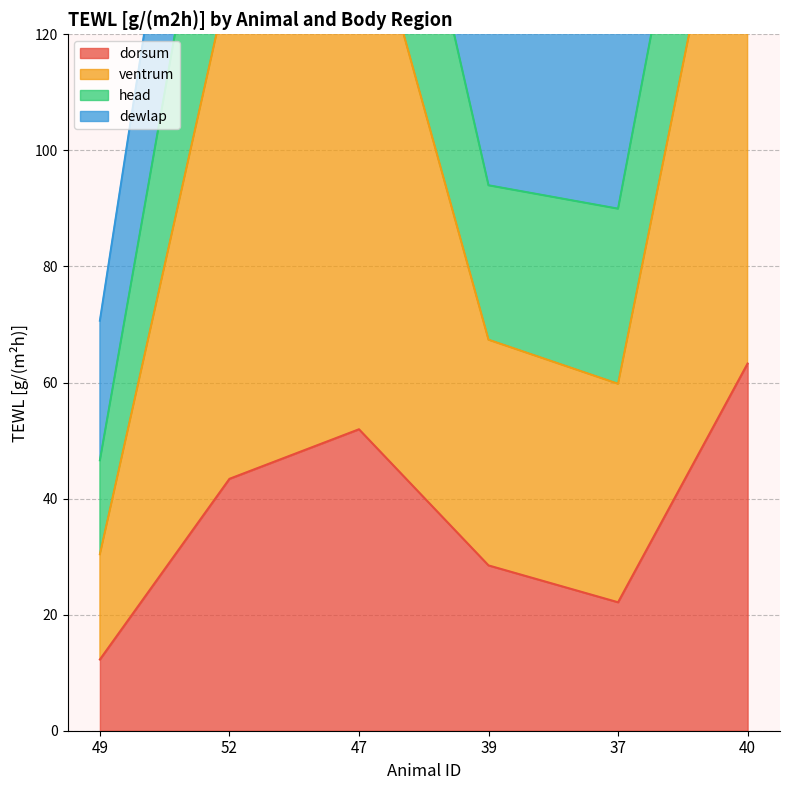

Which has a higher value, 39 or 40?

40